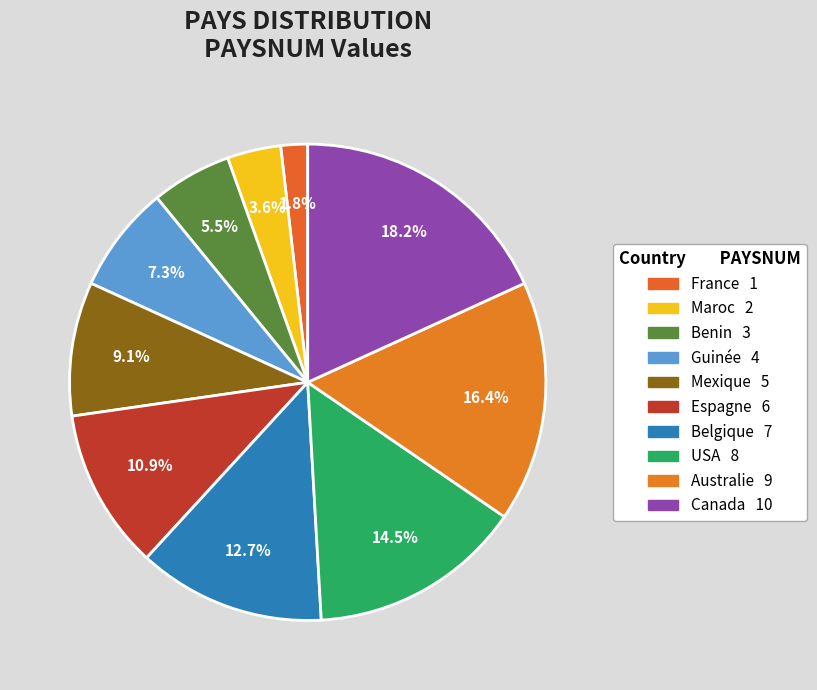

Does any single category account for the majority?

No